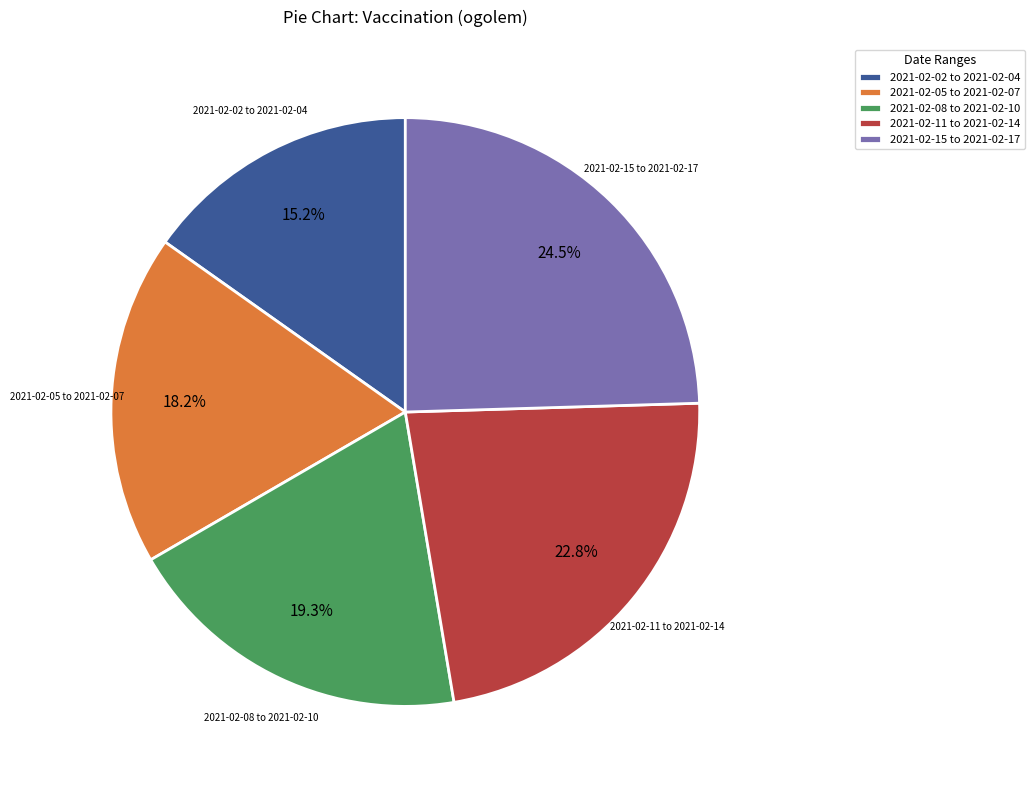

What portion of the pie excludes 2021-02-08 to 2021-02-10?

80.7%